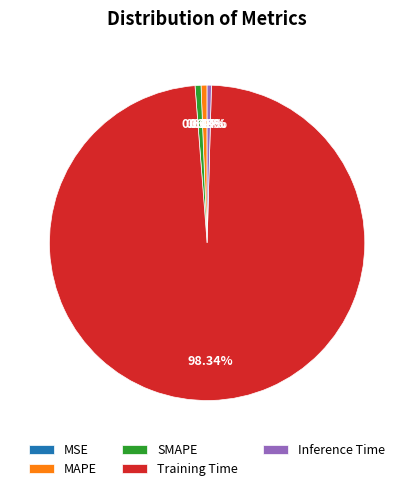

Is there a majority slice in this chart?

Yes